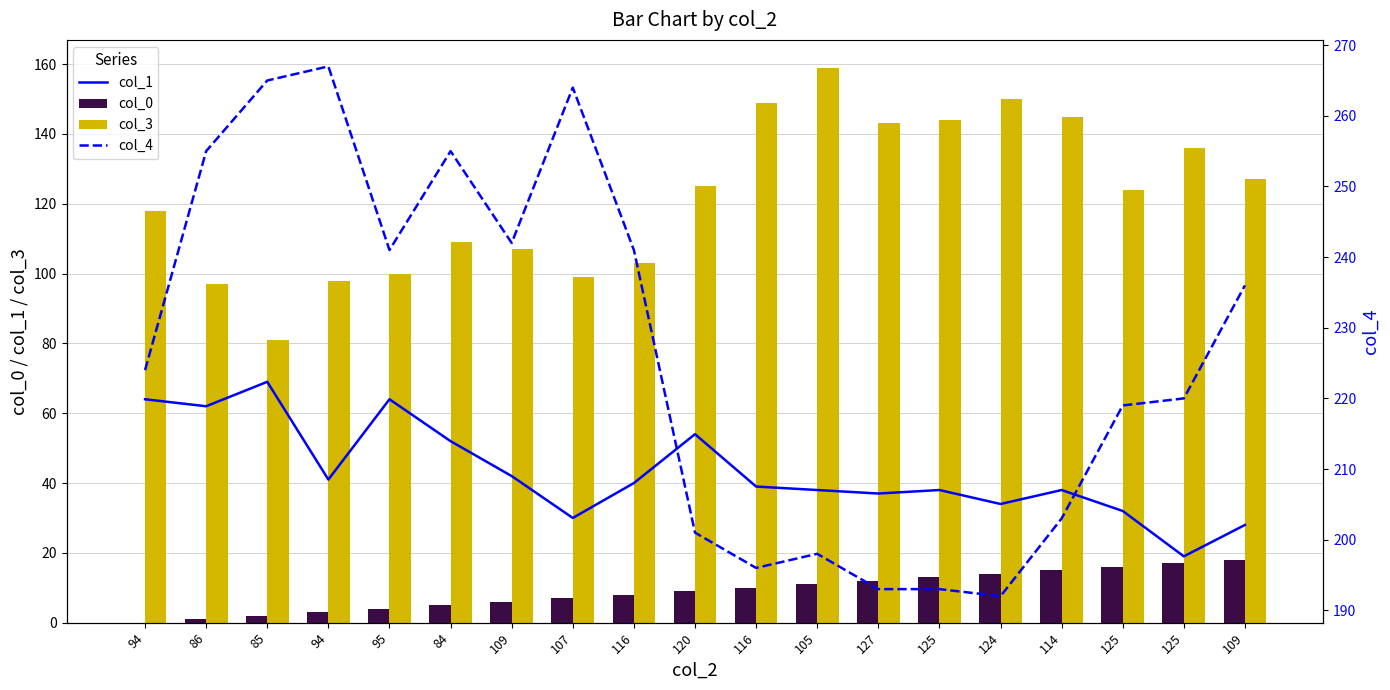

At which category is the sum across all series the highest?

84